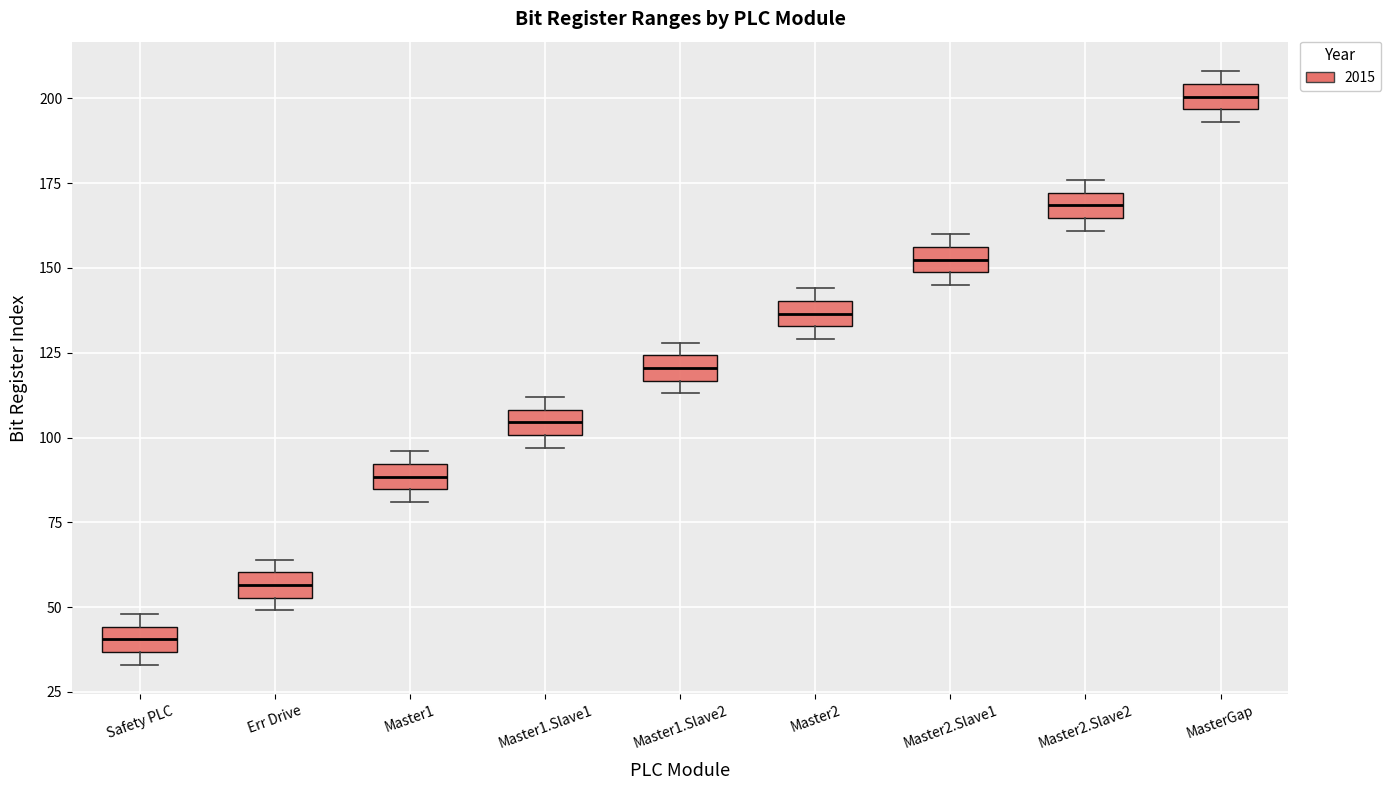

Where is the upper edge of the box for Err Drive on the y-axis? The values are not printed on the chart, so give them approximately, as read against the axis.

60